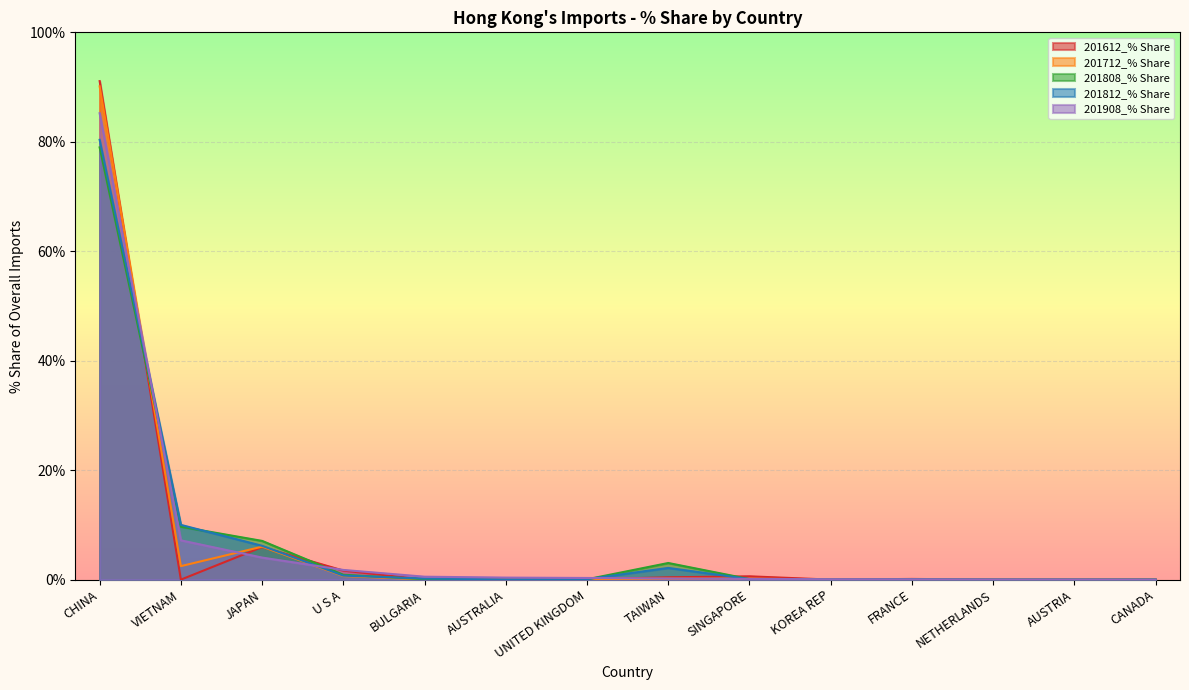

Which category has the lowest value in the 201812_% Share series?

CANADA